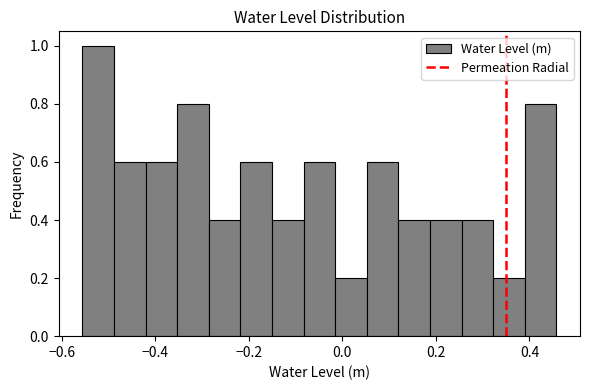

Around what value on the x-axis is the tallest bar? Give the approximate position of its centre, as read against the axis.

-0.52